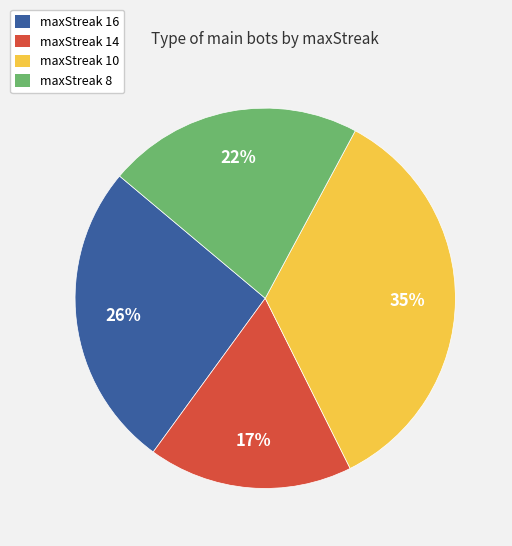

Combined, do maxStreak 10 and maxStreak 16 account for over 50%?

Yes